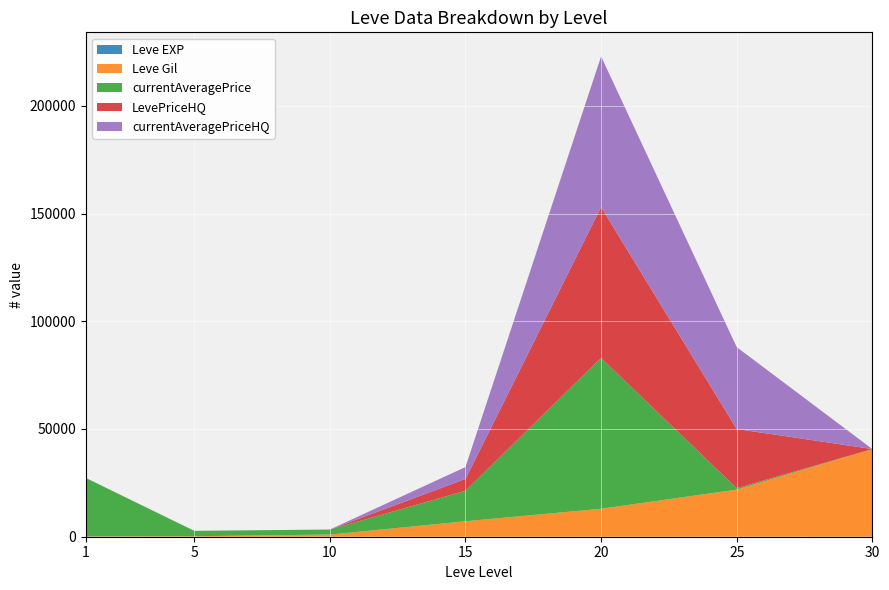

Reading left to right, extract all data points from this chart.

Leve EXP: 1=1	5=5	10=9	15=13	20=21	25=36	30=52
Leve Gil: 1=160	5=220	10=990	15=7170	20=12960	25=21830	30=40640
currentAveragePrice: 1=27128	5=2507	10=2342	15=14149	20=69998	25=642	30=0
LevePriceHQ: 1=0	5=0	10=0	15=5500	20=69990	25=27499	30=0
currentAveragePriceHQ: 1=0	5=0	10=0	15=5500	20=69990	25=38000	30=0